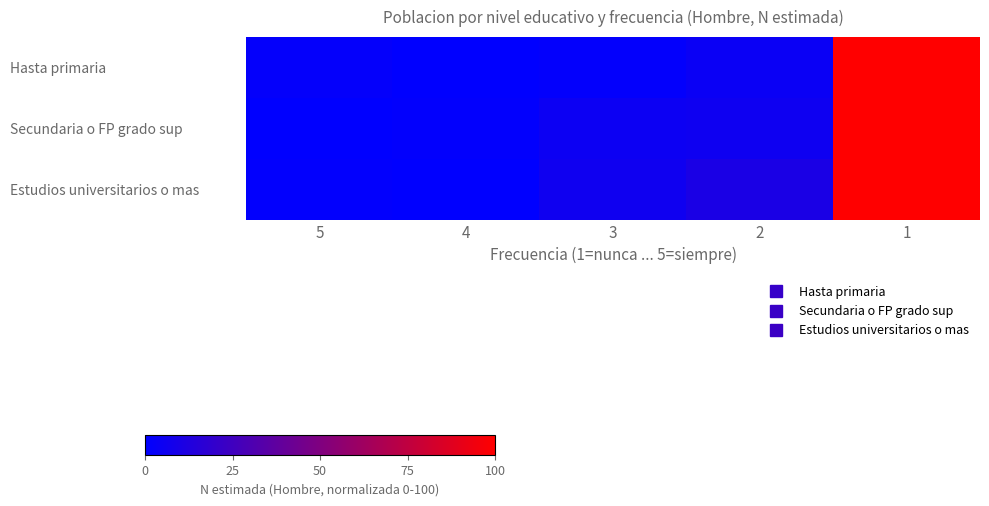

Reading right to left, extract all data points from this chart.

Hasta primaria: 1=100.0	2=4.1	3=1.3	4=0.0	5=1.8
Secundaria o FP grado sup: 1=100.0	2=5.8	3=5.0	4=0.8	5=0.0
Estudios universitarios o mas: 1=100.0	2=10.2	3=6.0	4=0.0	5=0.9